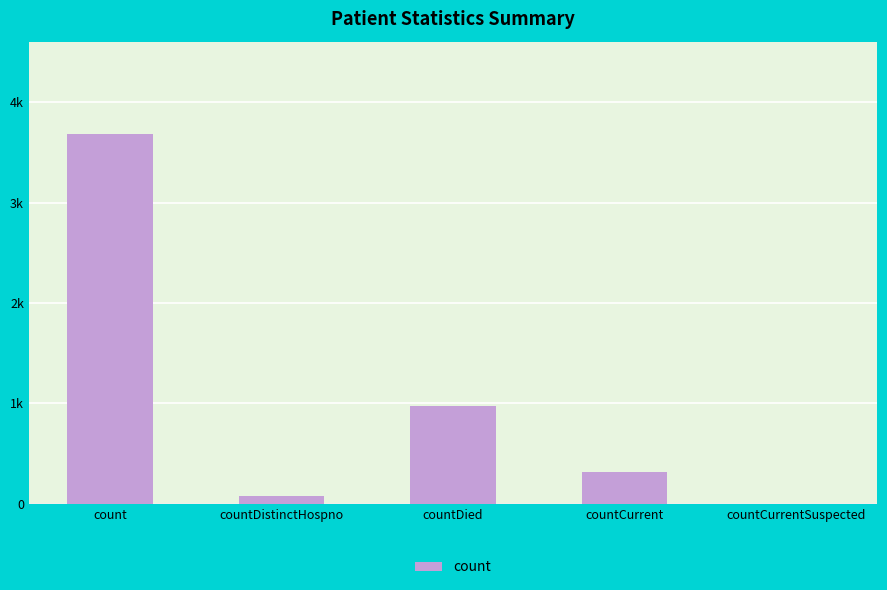

What is the label of the 4th bar from the left?

countCurrent